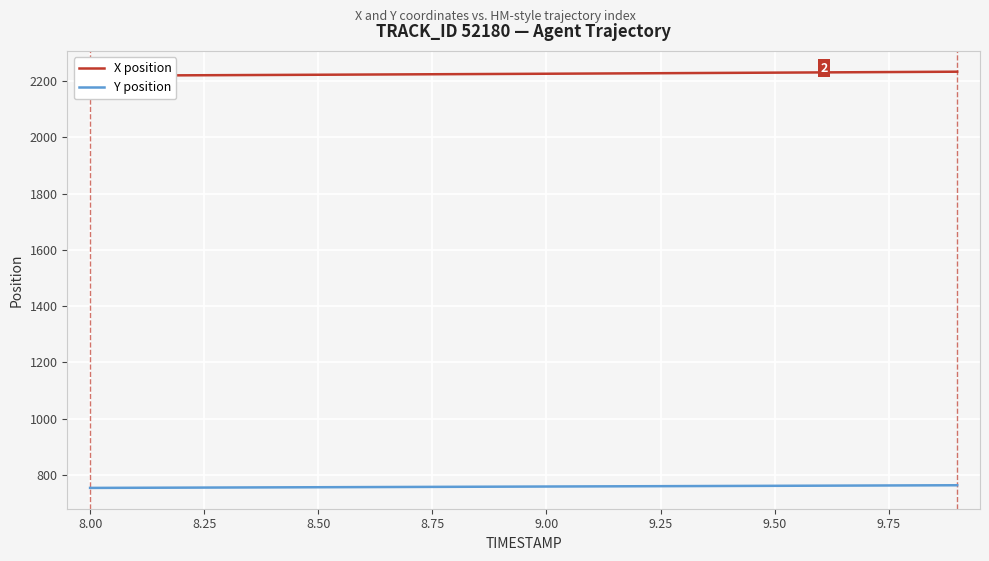

Does the chart display data point markers on the line(s)?

No